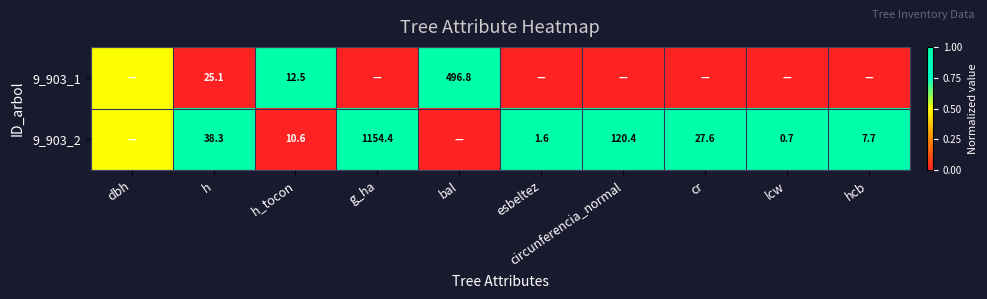

Between h and h_tocon, which series saw the biggest shift?

9_903_2